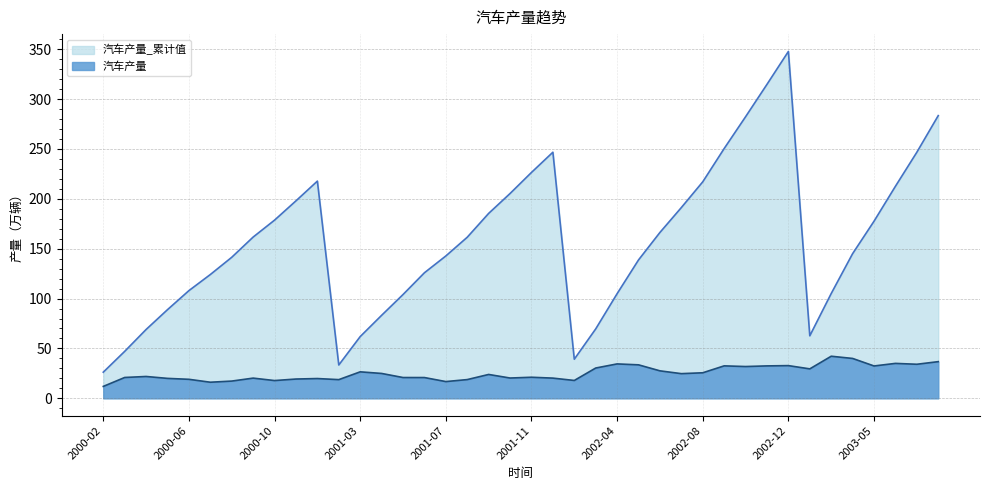

True or false: 汽车产量 and 汽车产量_累计值 cross at least once.

False